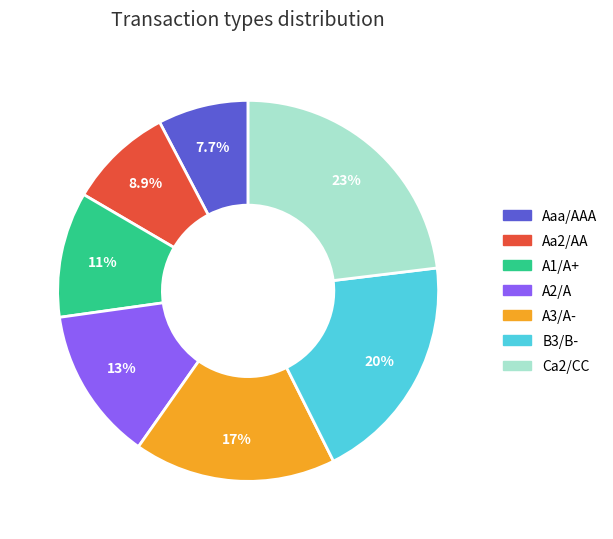

Combined, what portion of the pie is B3/B- and A3/A-?

36.7%